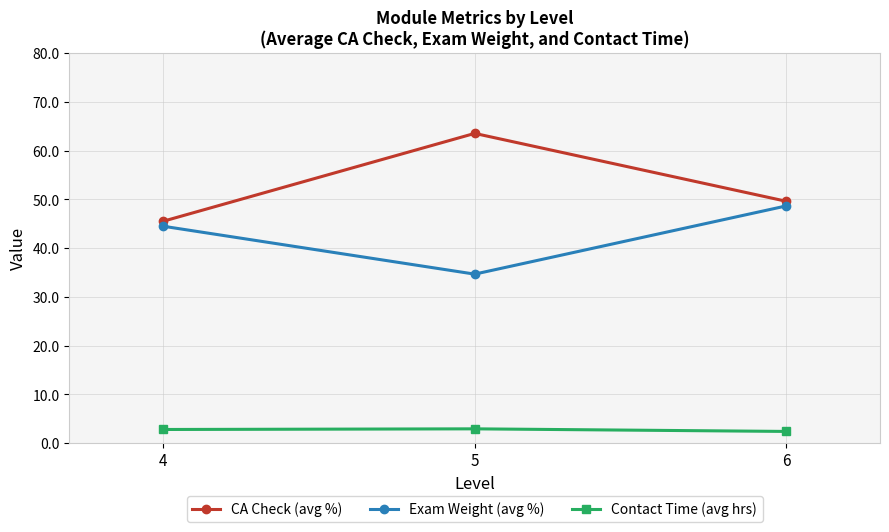

What is the spread (max minus min) of values at 4?

42.7